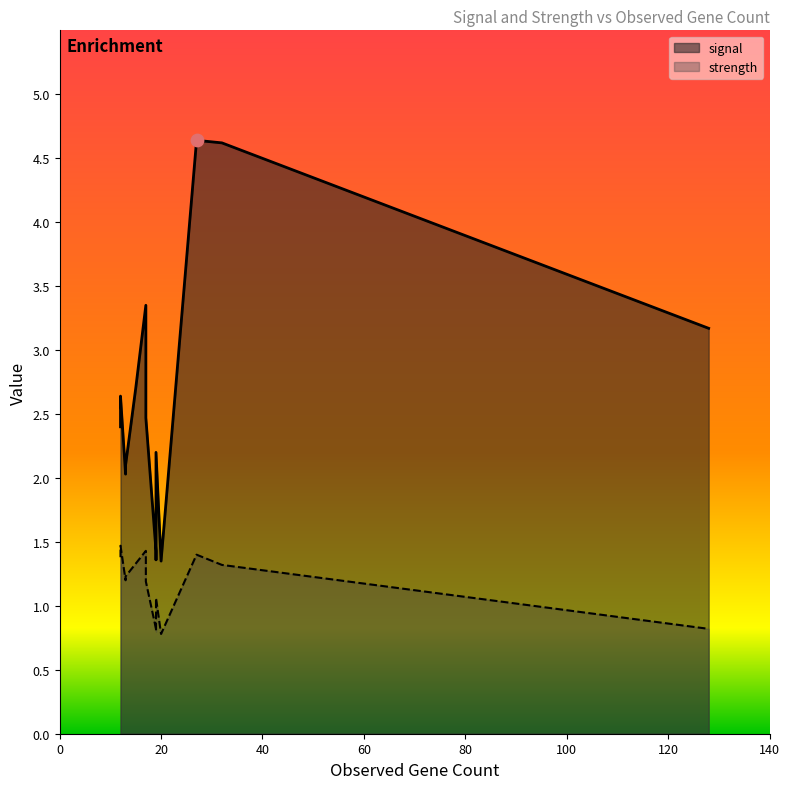

At how many categories does at least one series exceed 4?

2